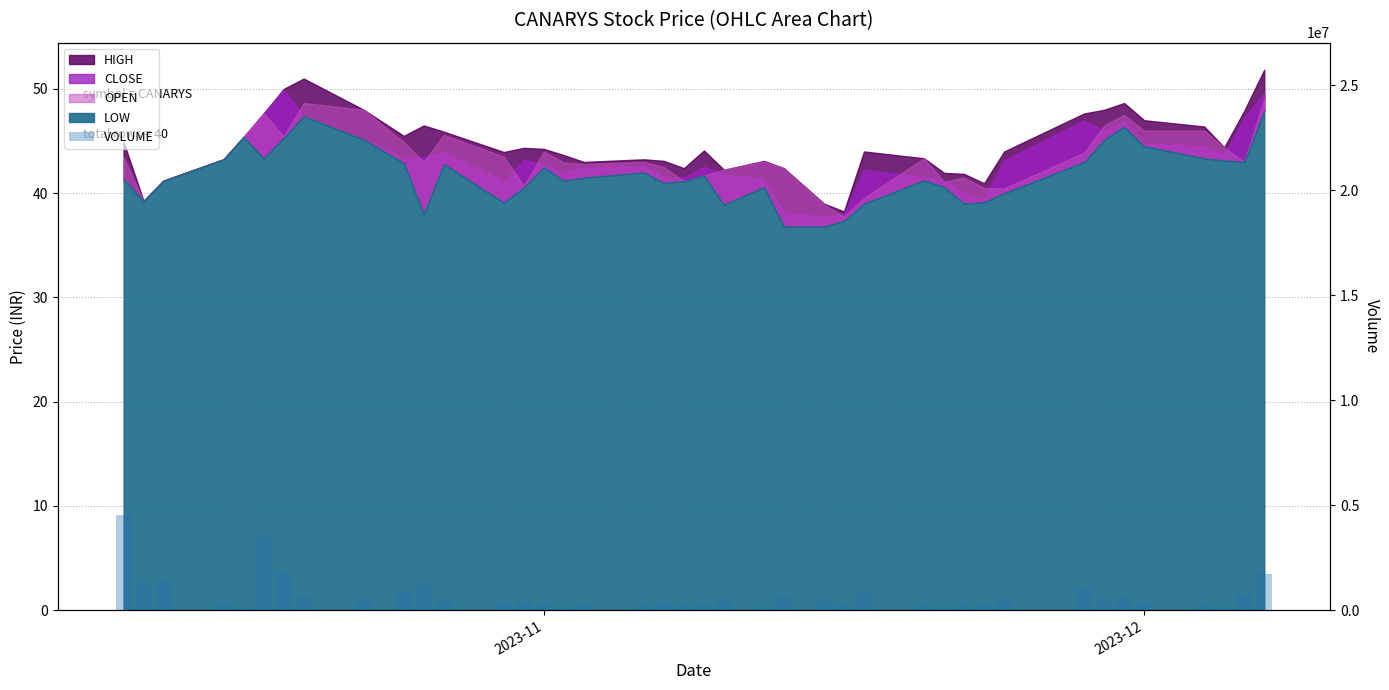

Does the chart contain stacked bars?

No